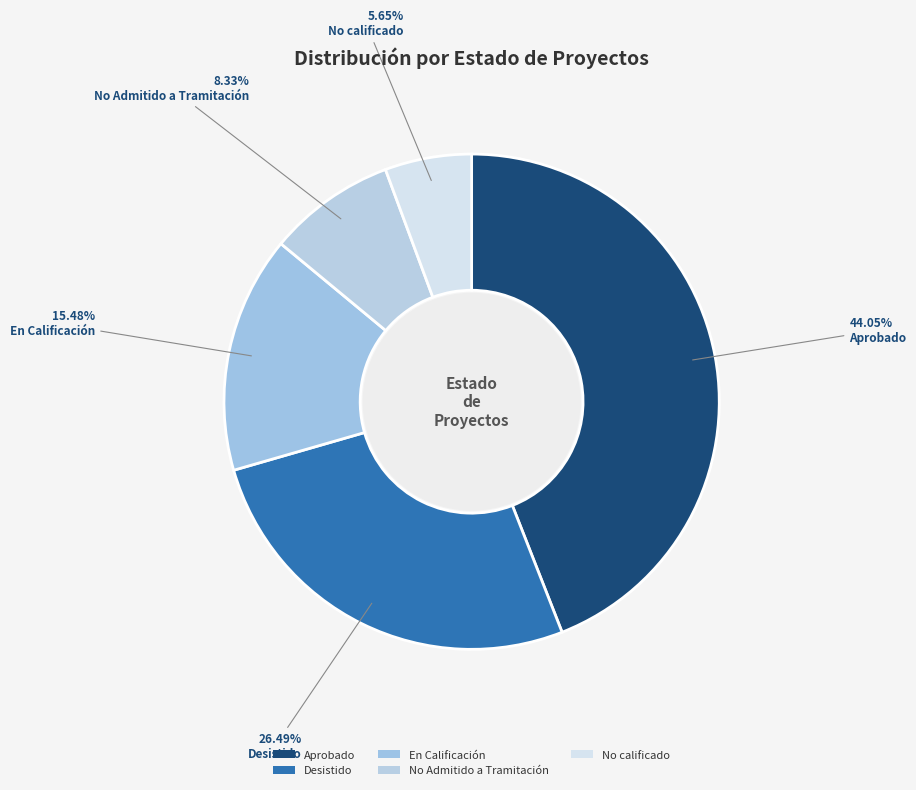

How many slices are in this pie chart?

5